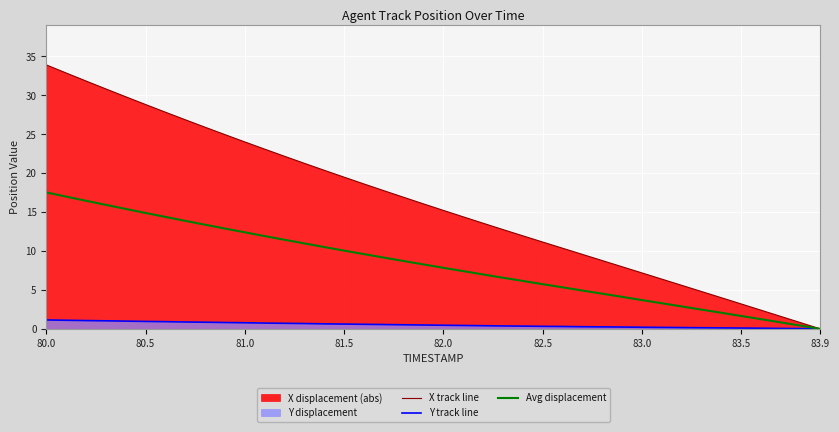

Which series has the largest total across all categories?

X track line